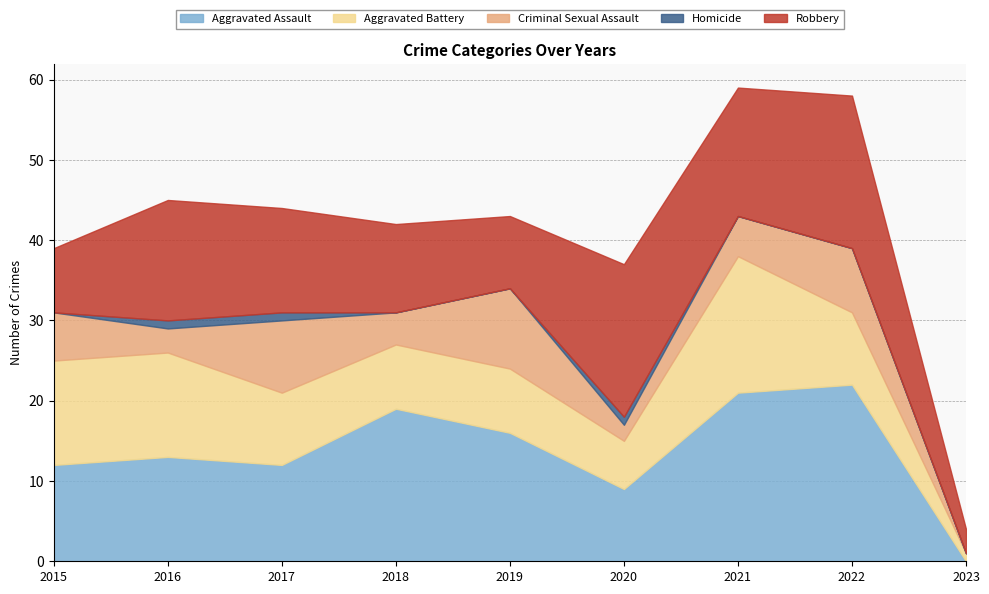

At which category does Aggravated Assault reach its first local valley?

2017